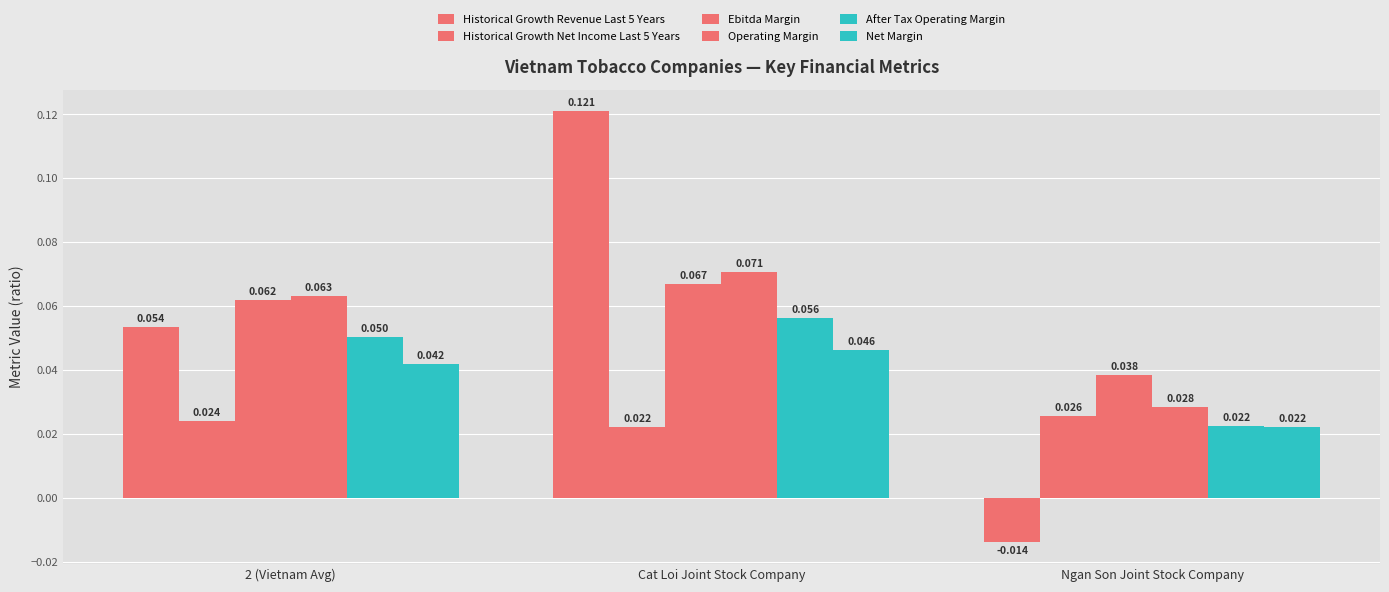

Does the chart contain stacked bars?

No